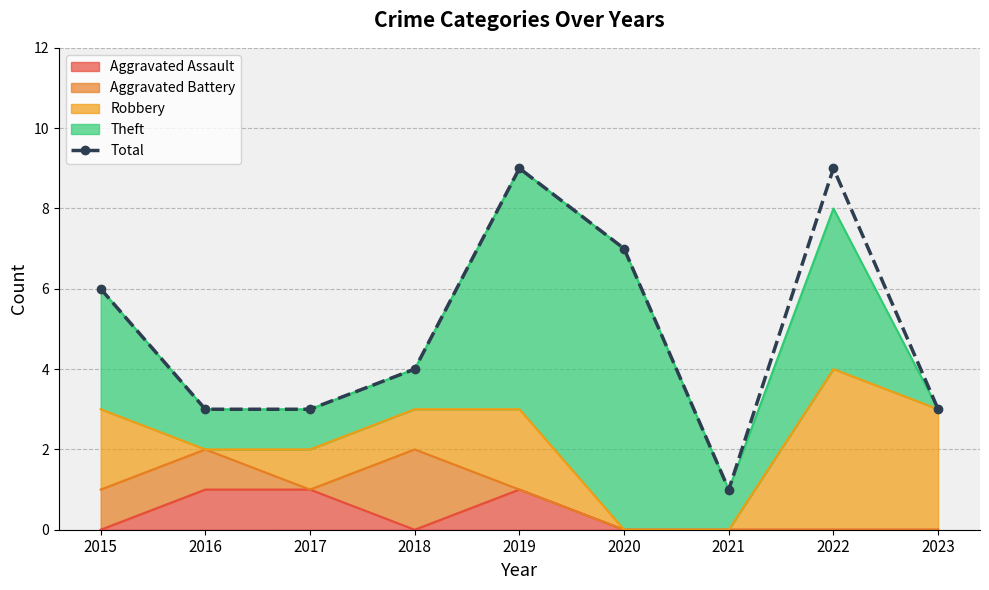

What is the average value?

5